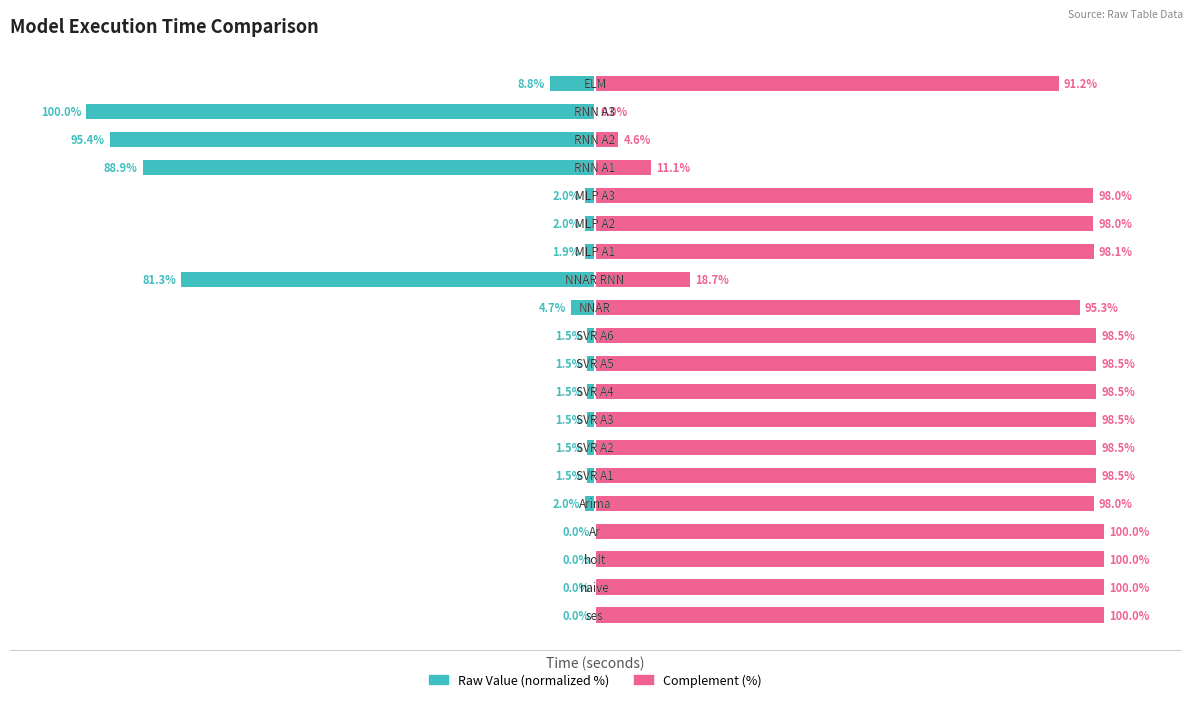

Which series has the largest total across all categories?

Complement (%)